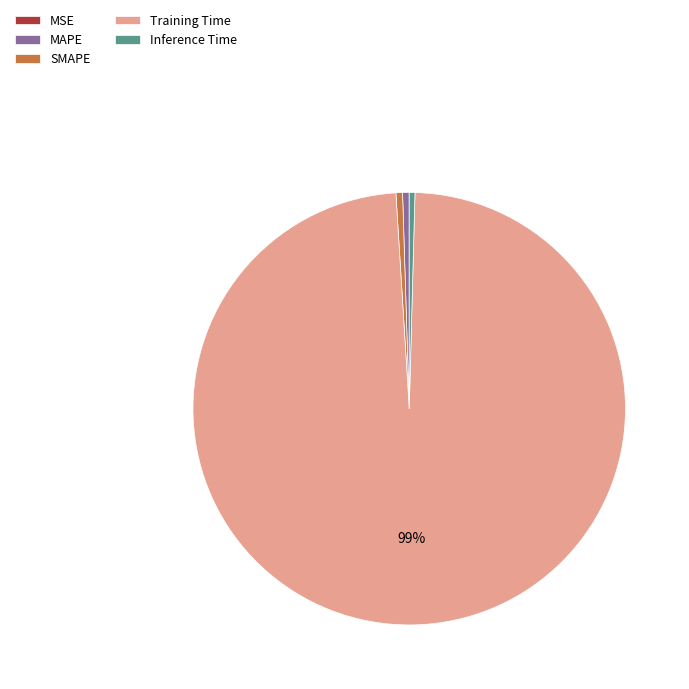

Between MAPE and Training Time, which is larger?

Training Time